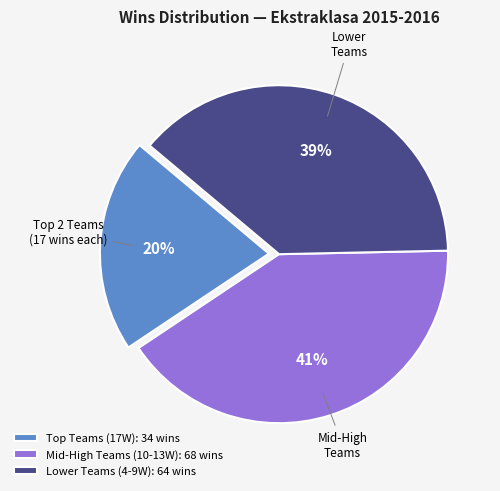

Do Mid-High Teams (10-13W): 68 wins and Lower Teams (4-9W): 64 wins together represent more than half of the pie?

Yes